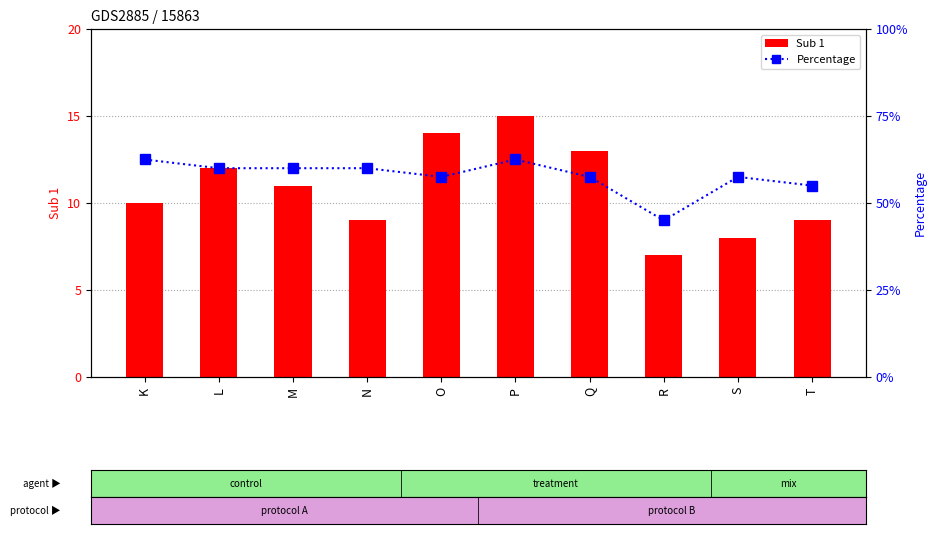

Which series has the largest range (max minus min)?

Sub 1